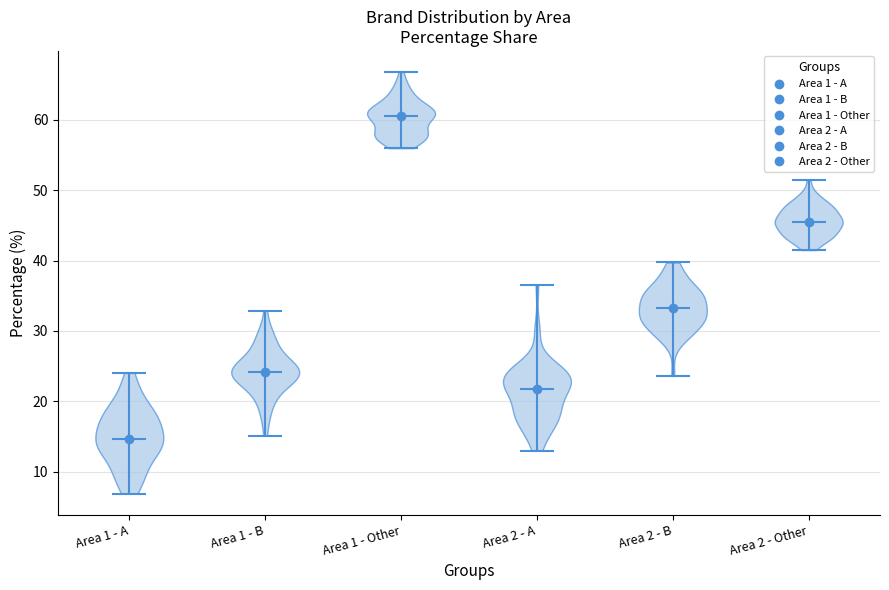

Reading left to right, read every violin against the y-axis: where its median line is, and the lowest and highest points it reaches. The values are not printed on the chart, so give them approximately, as read against the axis.

Area 1 - A: median line 15, lowest point 7, highest point 24
Area 1 - B: median line 24, lowest point 15, highest point 33
Area 1 - Other: median line 61, lowest point 56, highest point 67
Area 2 - A: median line 22, lowest point 13, highest point 37
Area 2 - B: median line 33, lowest point 24, highest point 40
Area 2 - Other: median line 46, lowest point 42, highest point 51